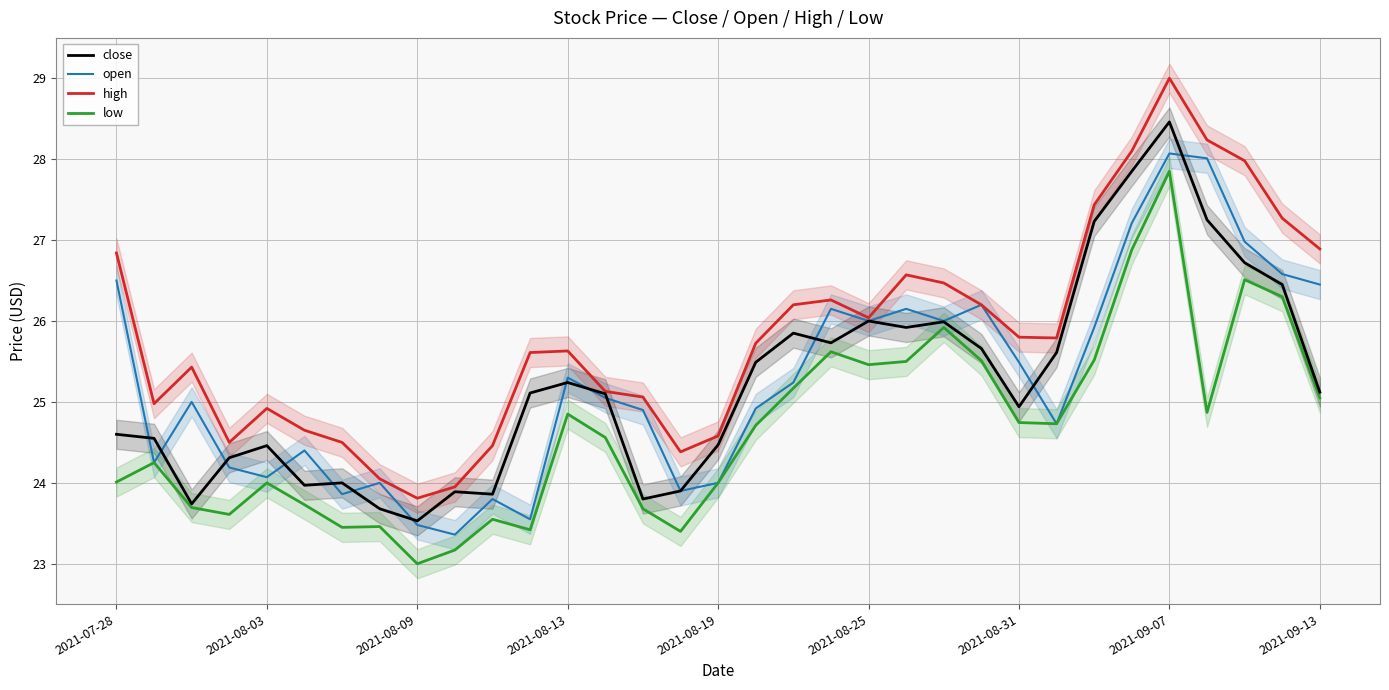

What is the maximum value for high?

29.0